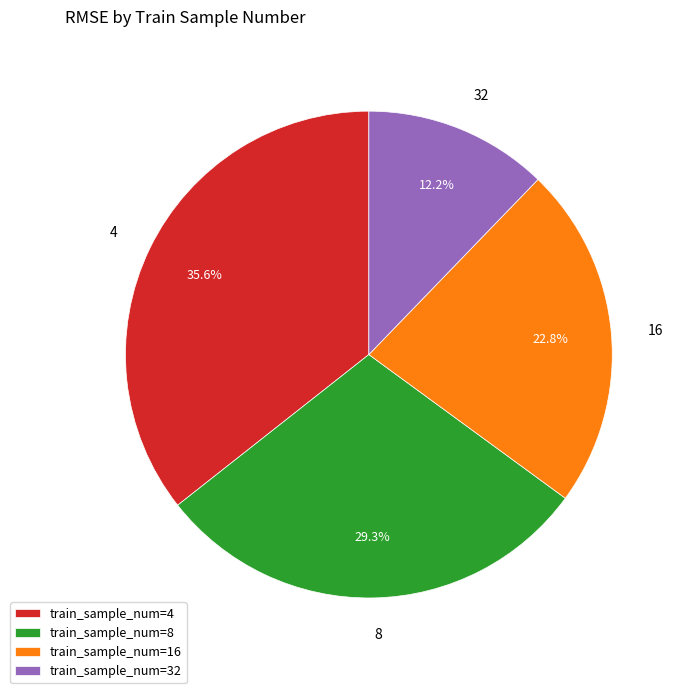

Is there a majority slice in this chart?

No